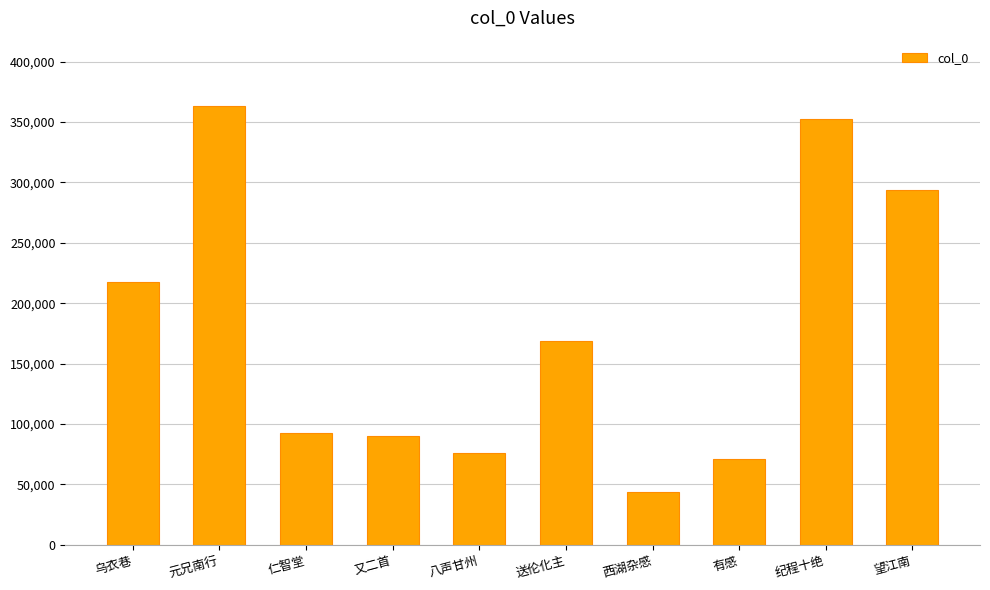

What is the value of the 1st bar from the left?

217844